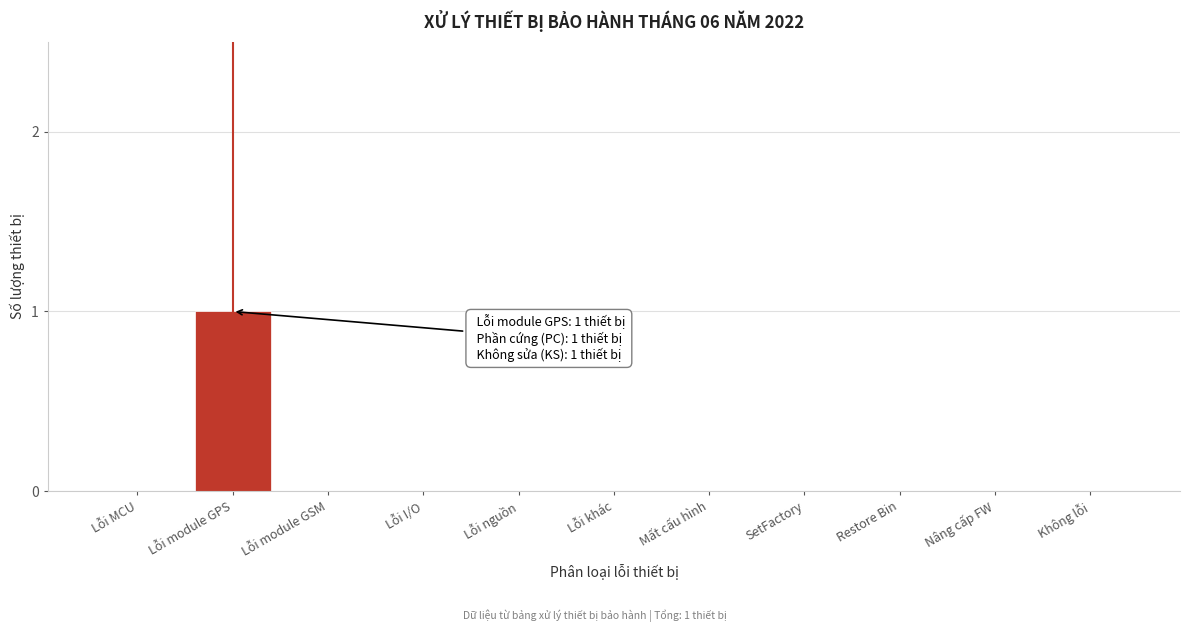

Reading right to left, what are all the values shown in this chart?

Không lỗi=0	Nâng cấp FW=0	Restore Bin=0	SetFactory=0	Mất cấu hình=0	Lỗi khác=0	Lỗi nguồn=0	Lỗi I/O=0	Lỗi module GSM=0	Lỗi module GPS=1	Lỗi MCU=0